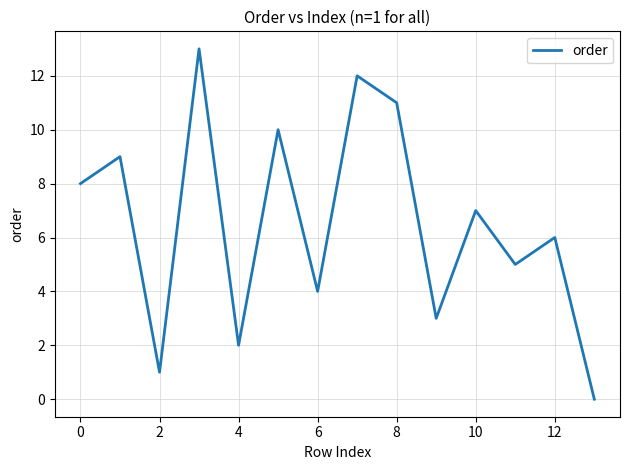

What is the difference between the maximum and minimum values?

13